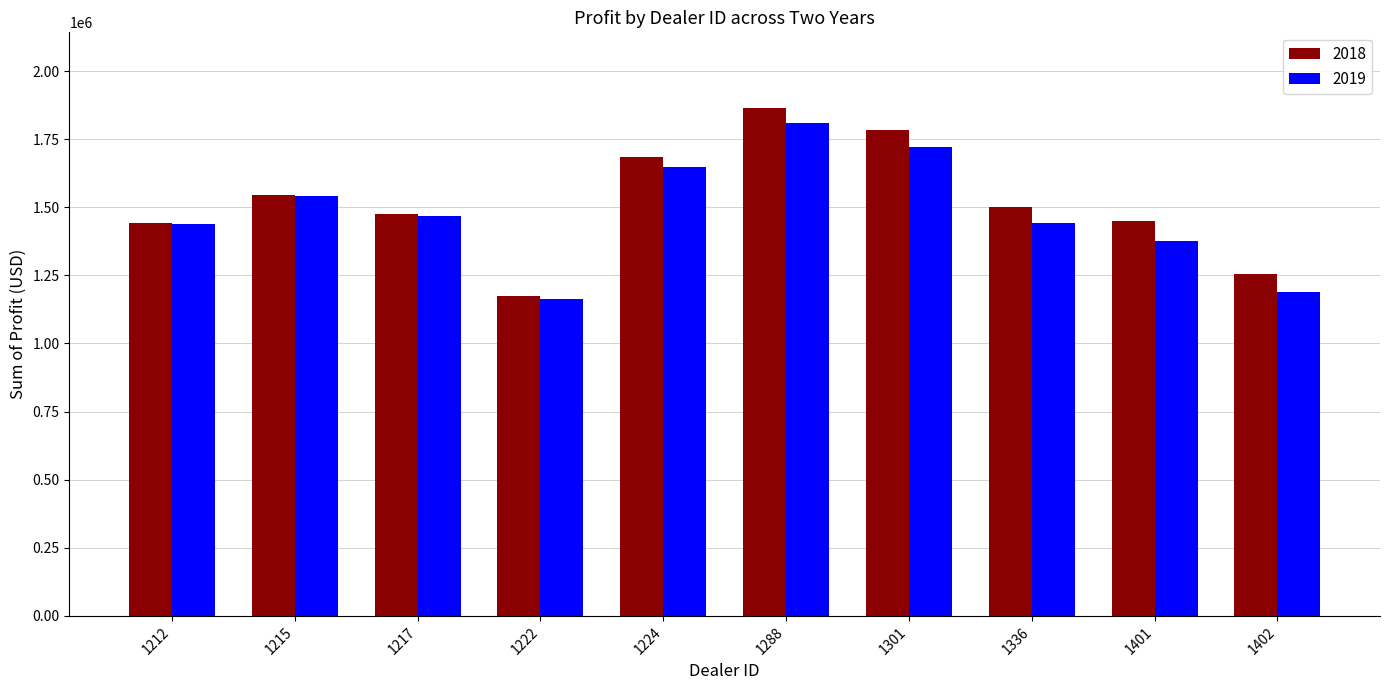

At how many categories does at least one series exceed 1242430?

9